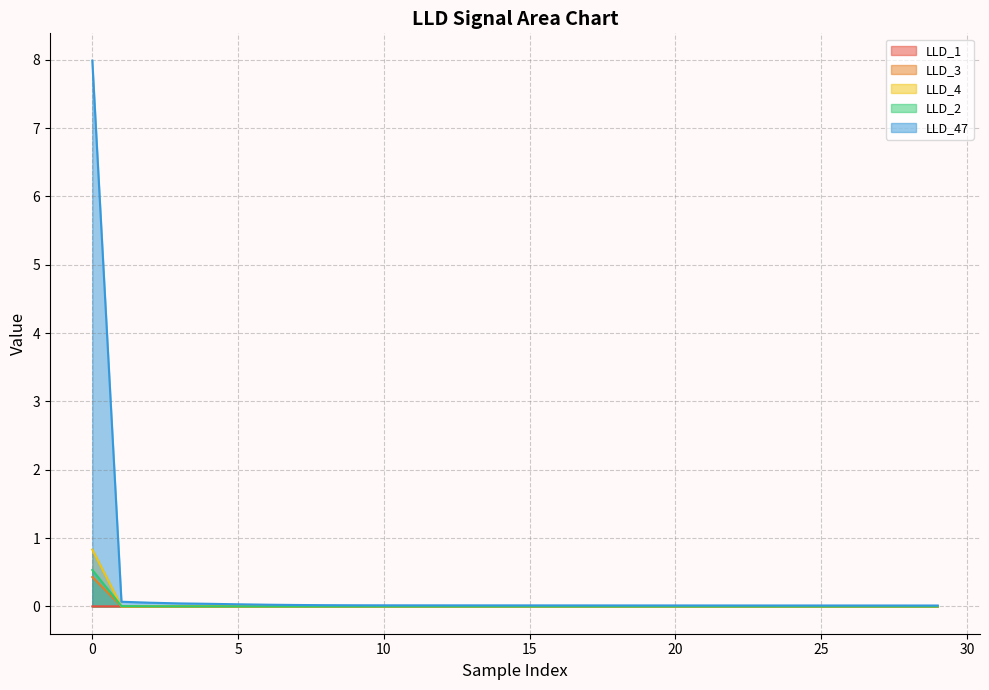

True or false: LLD_1 has more than 1 points higher than both neighbors.

True